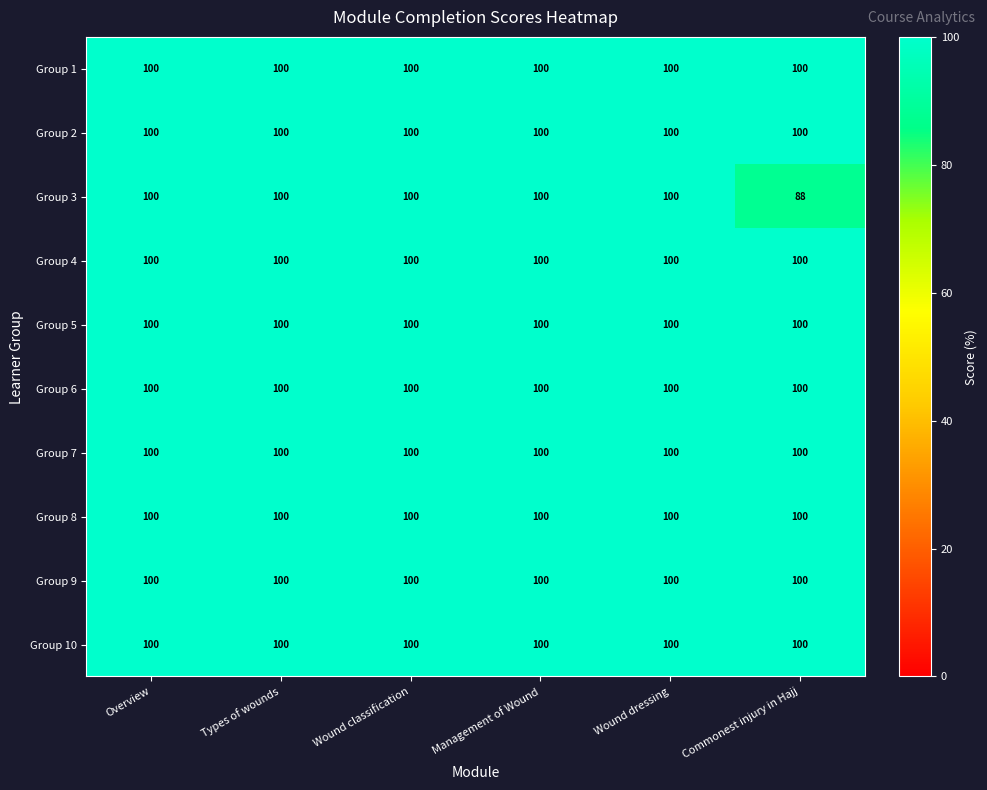

The Group 10 series shows 100 at Wound dressing. True or false?

True